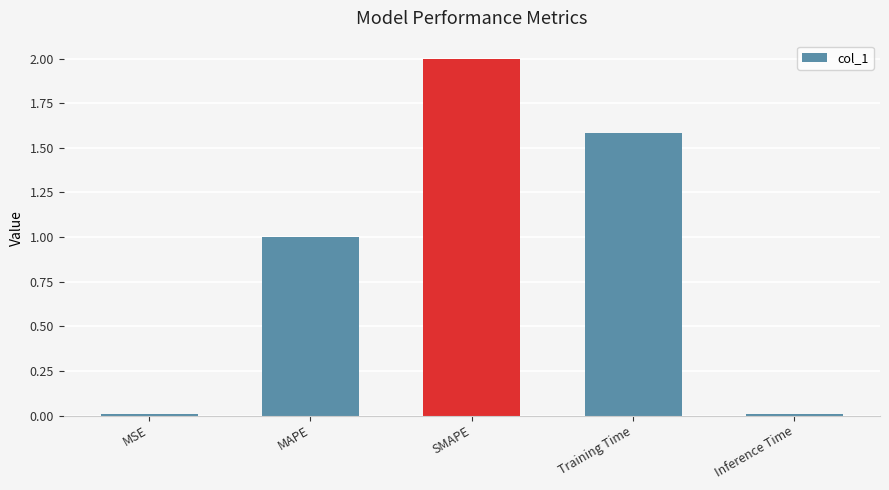

What is the greatest value displayed?

2.0